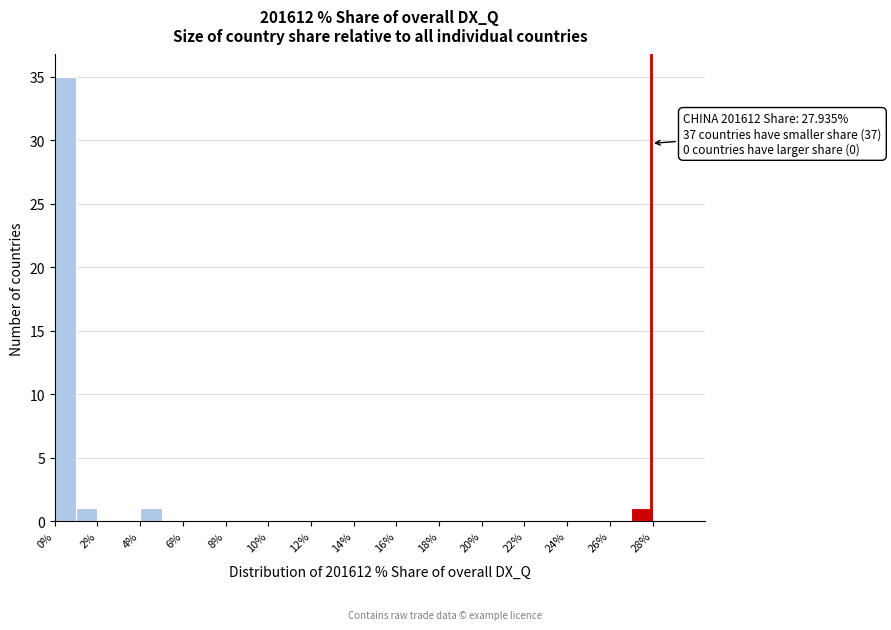

Over which range of the x-axis is the bar tallest?

0 to 1